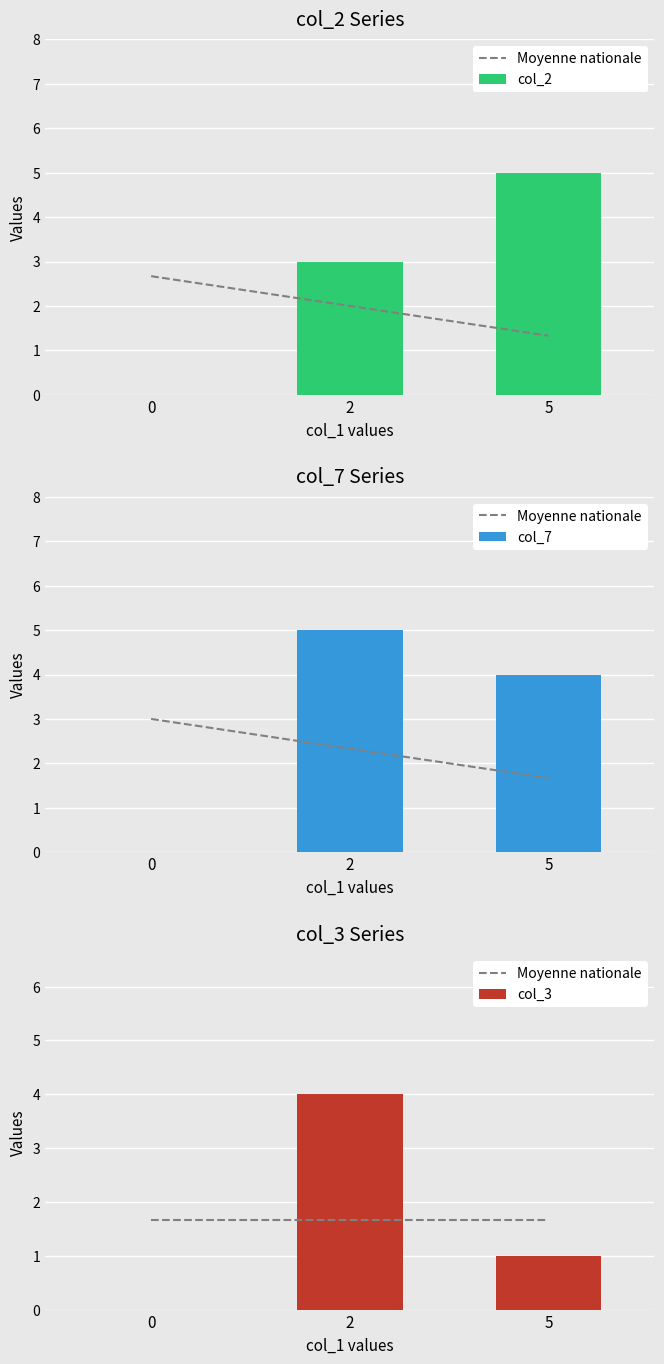

What value does the col_7 series have at 2?

5